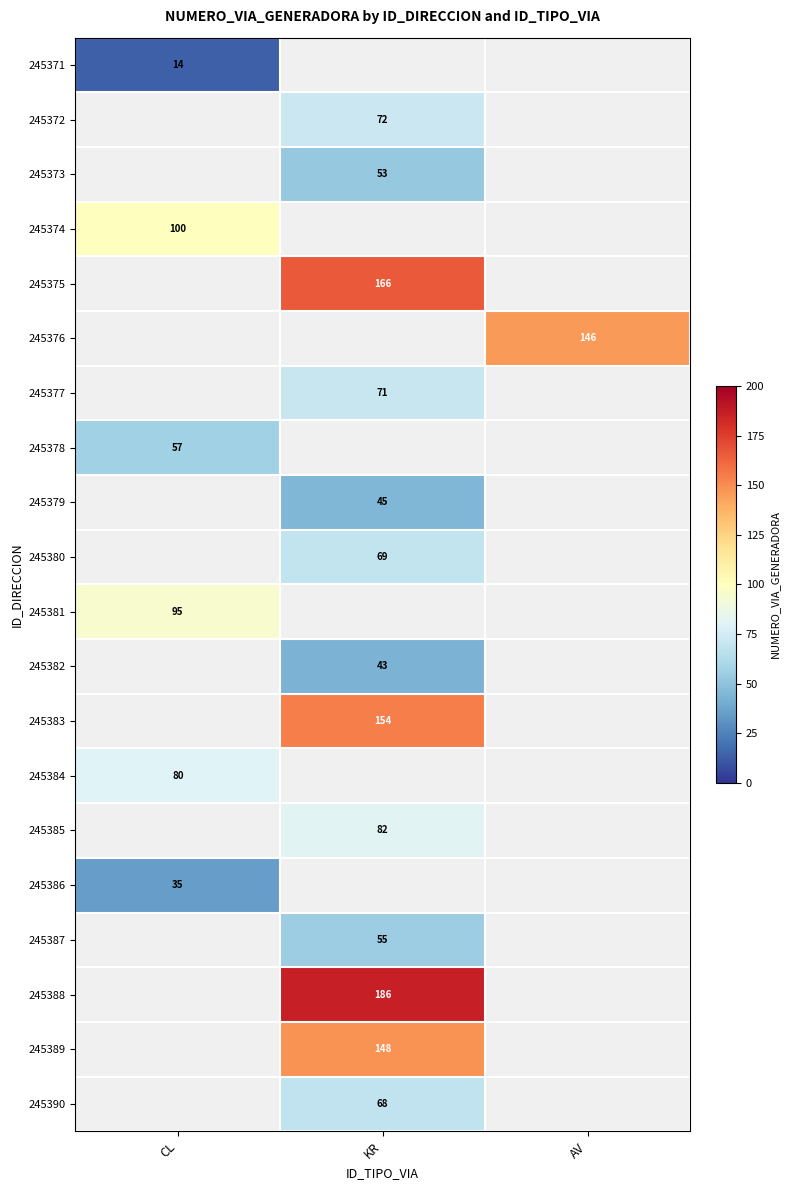

Is it true that 245388 equals 186 at KR?

True